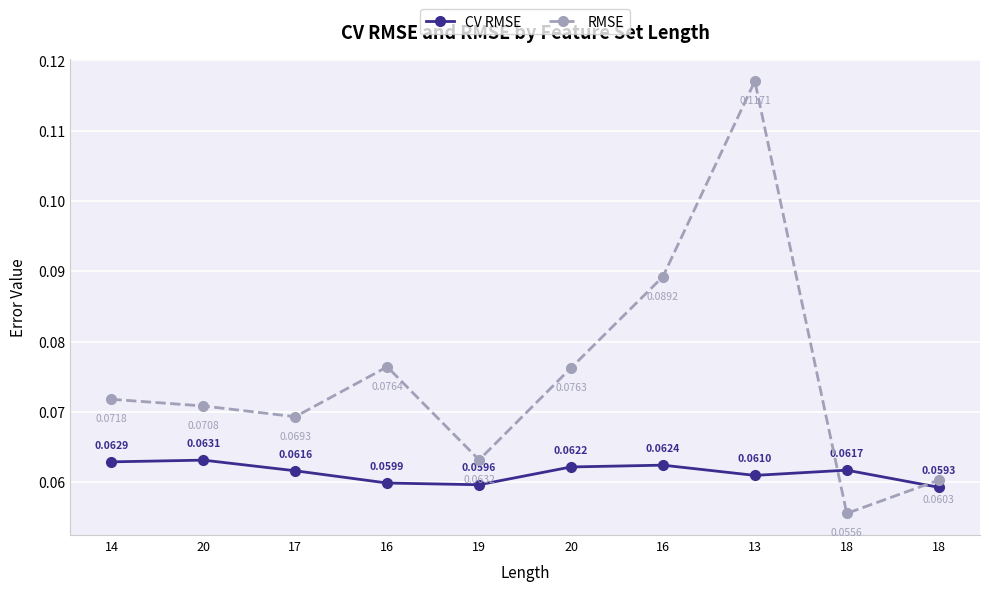

How many lines are shown in the chart?

2